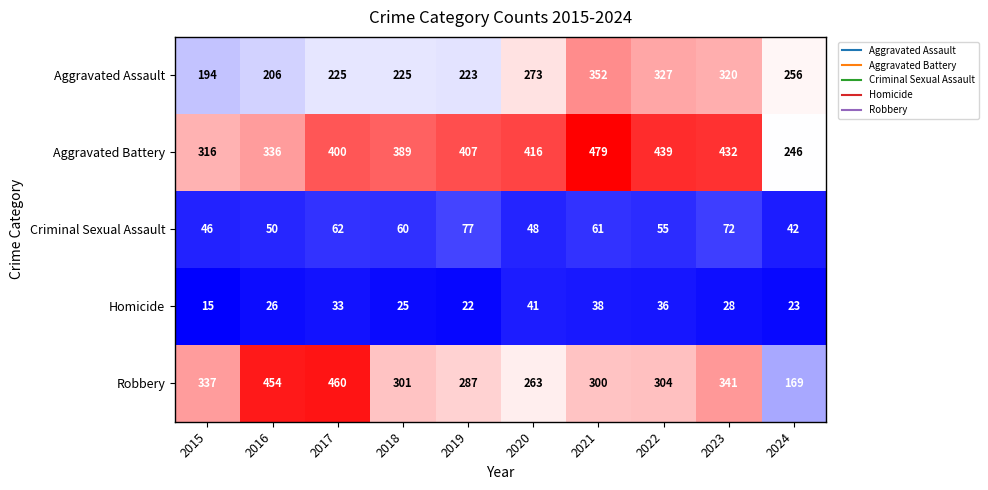

What is the average value of the Homicide series?

29